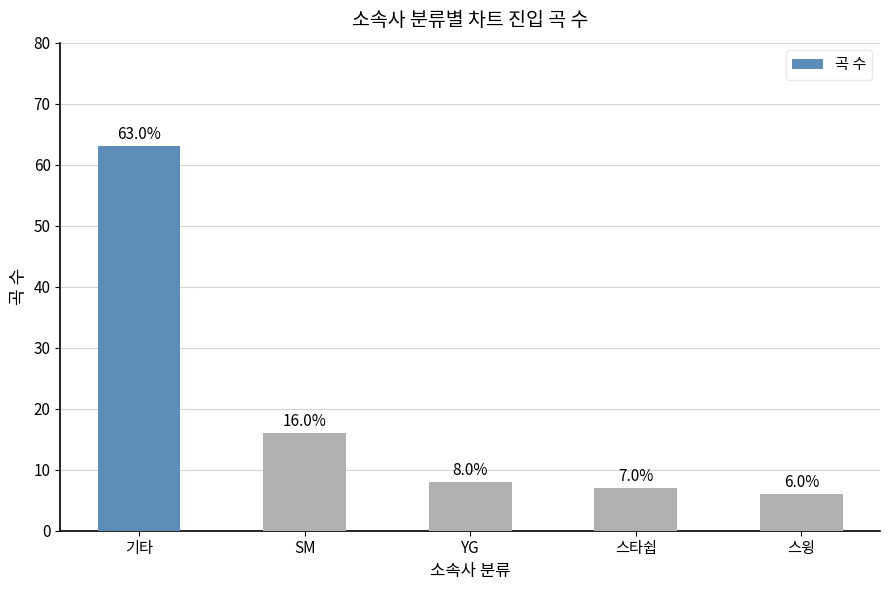

Reading left to right, transcribe all the data shown in this chart.

63	16	8	7	6